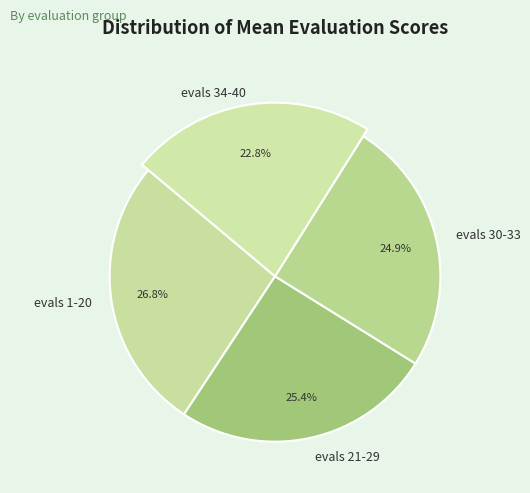

Does any single category account for the majority?

No